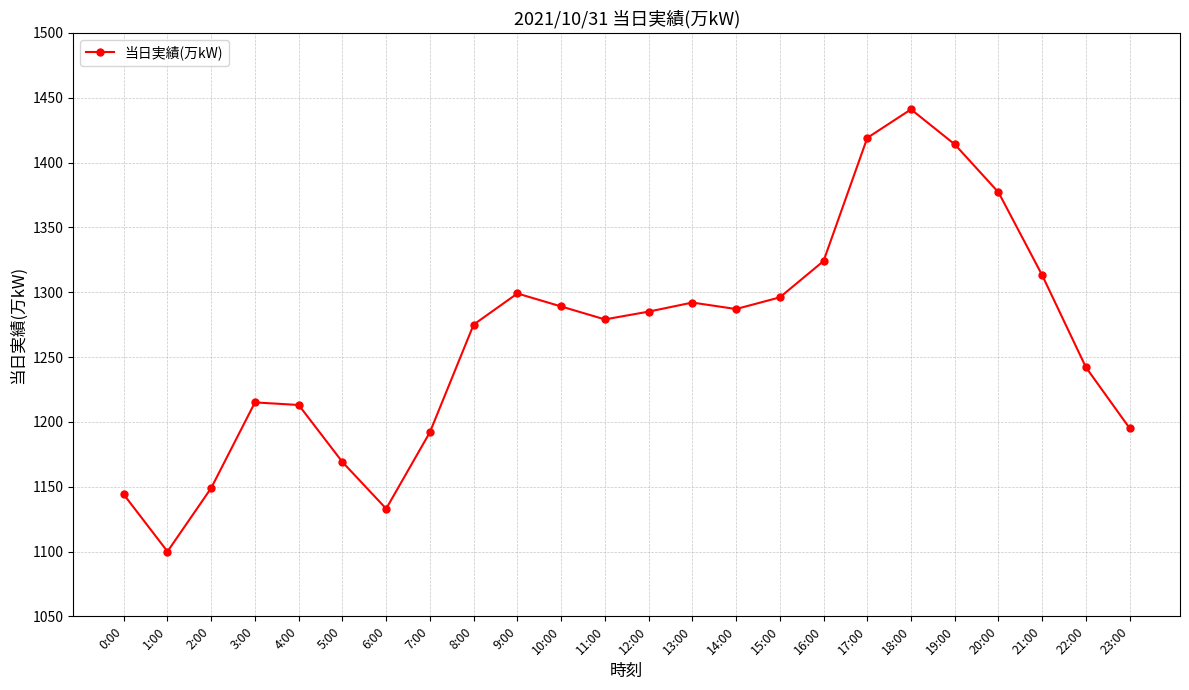

Where is the data nearest to the value 1270?

8:00